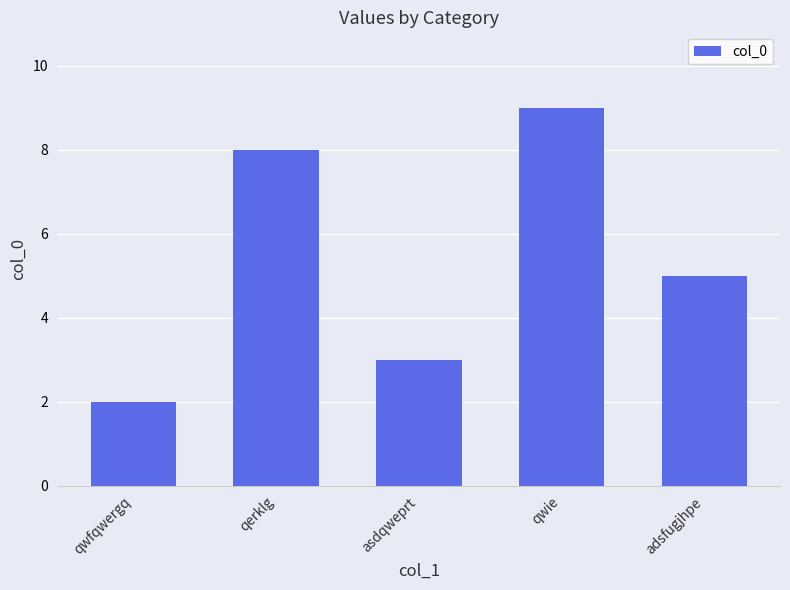

Reading left to right, transcribe all the data shown in this chart.

2	8	3	9	5